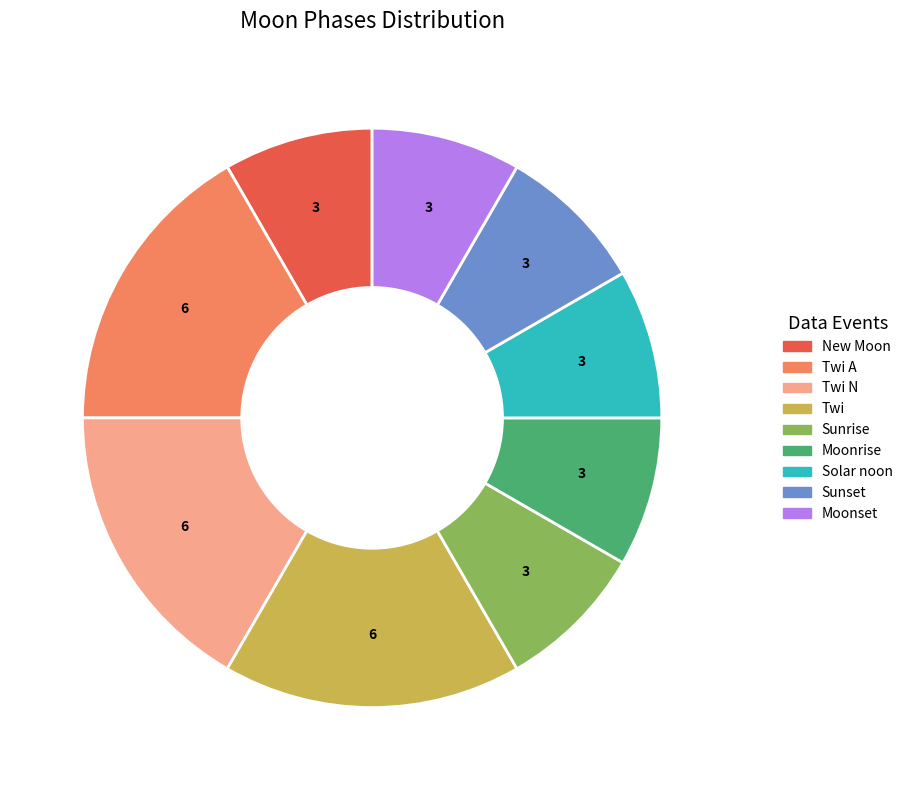

Is there any slice that represents more than half of the pie?

No